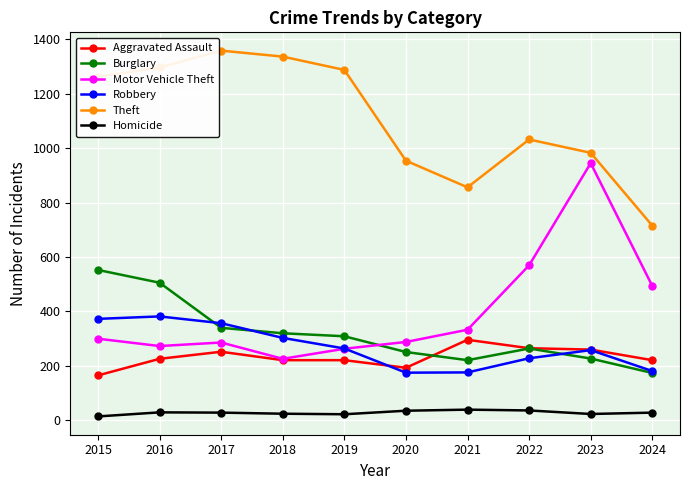

What is the value of the Aggravated Assault point at the 5th from the left?

220